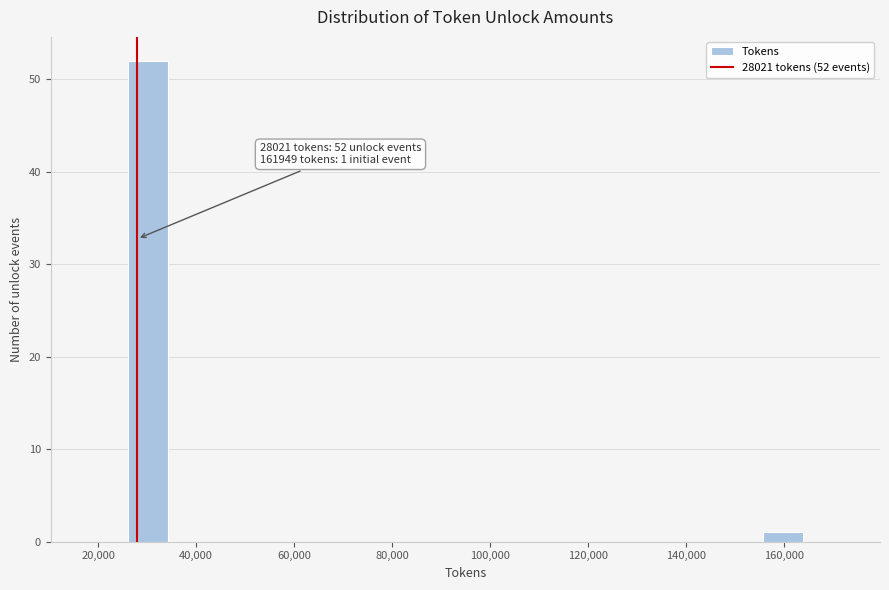

Which range on the x-axis has the tallest bar?

26000 to 34000